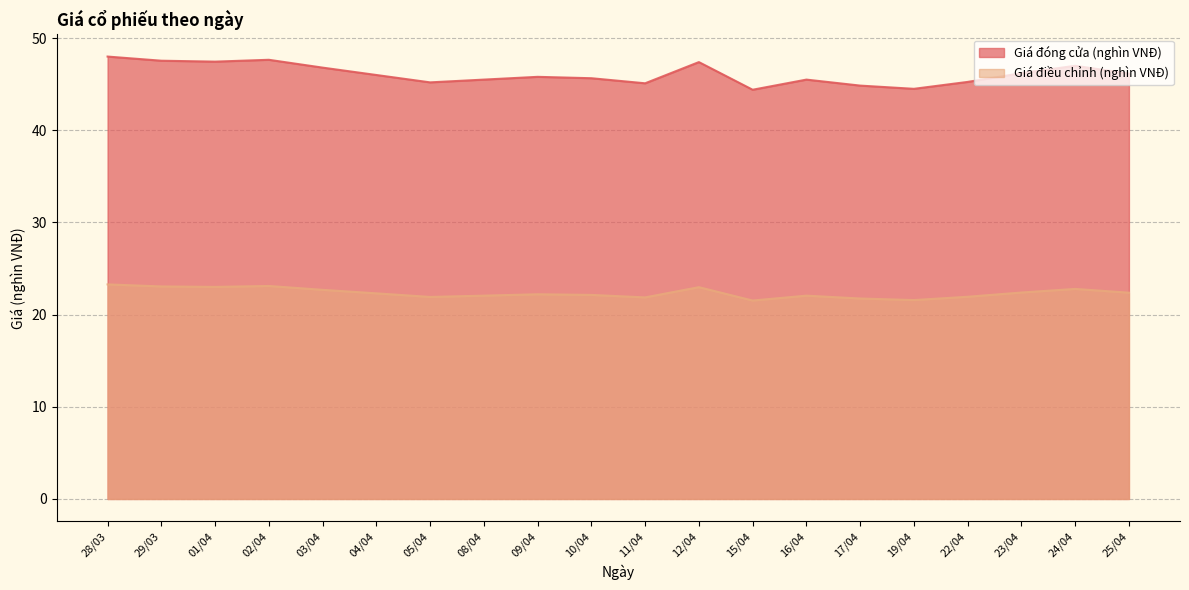

The value of Giá điều chỉnh (nghìn VNĐ) at 15/04 is 33.3. True or false?

False